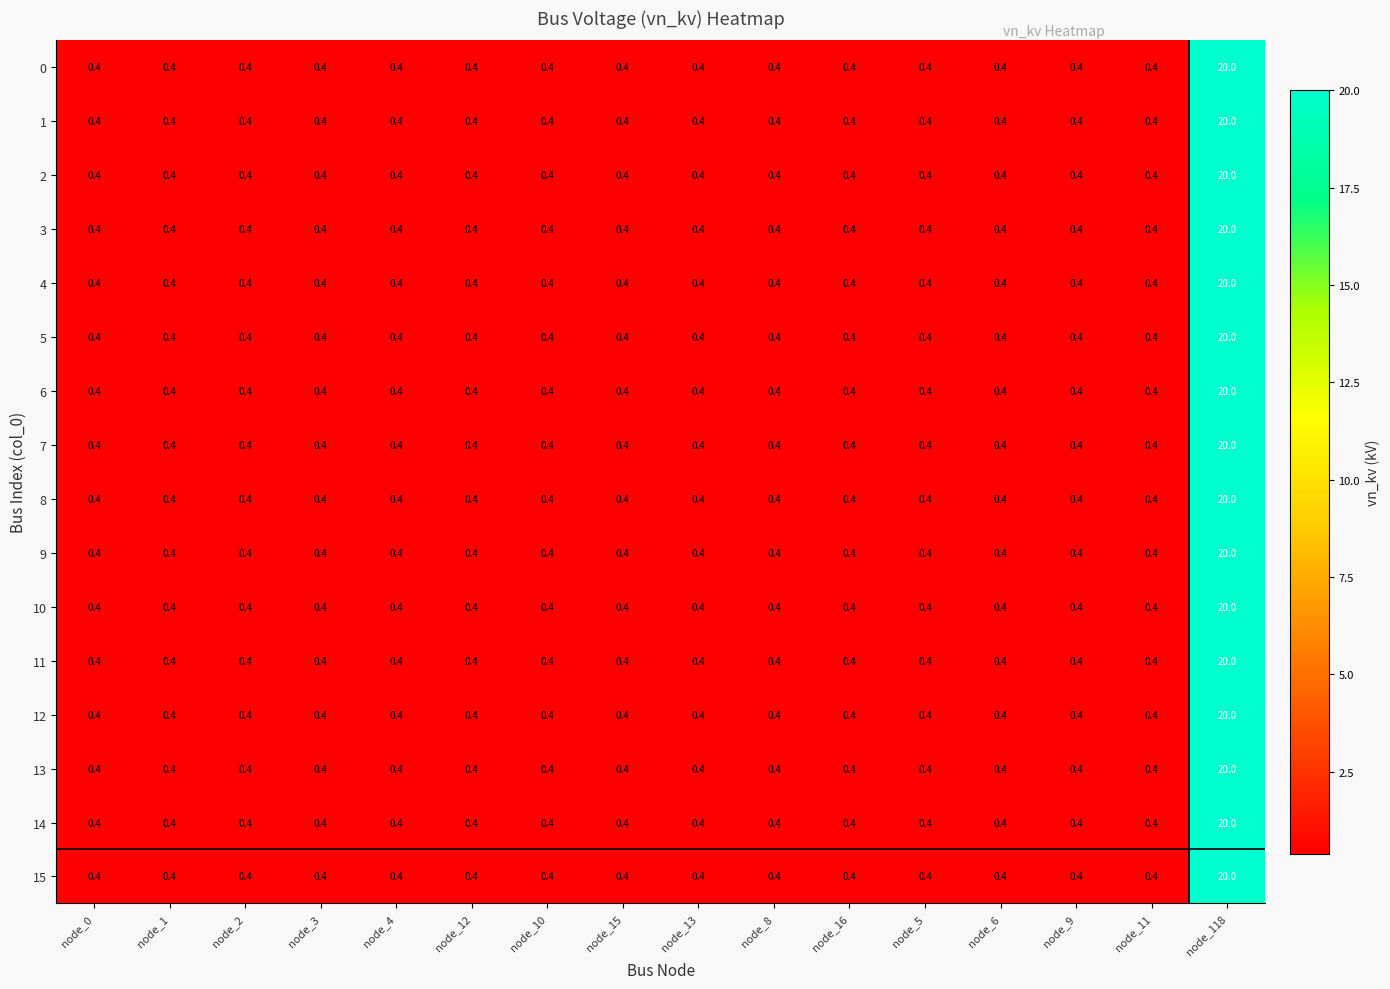

How many series are shown in this chart?

16